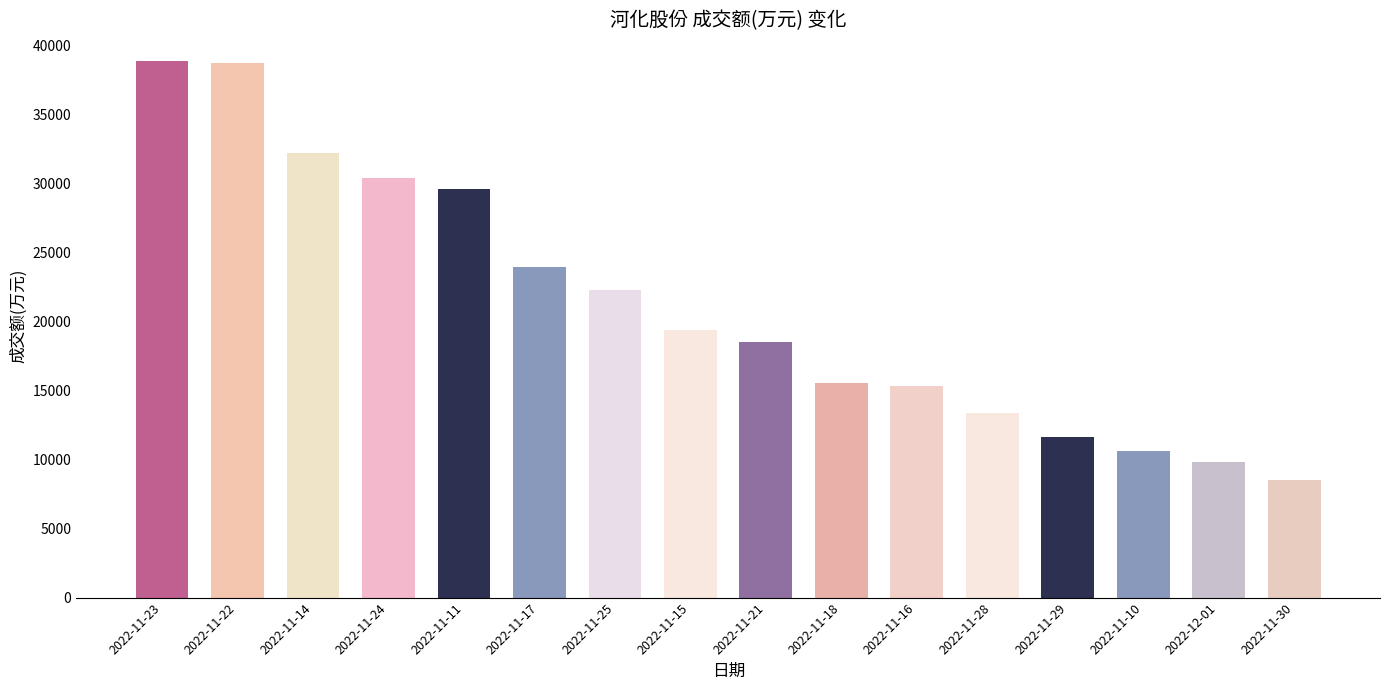

How many data points are less than 19413?

8